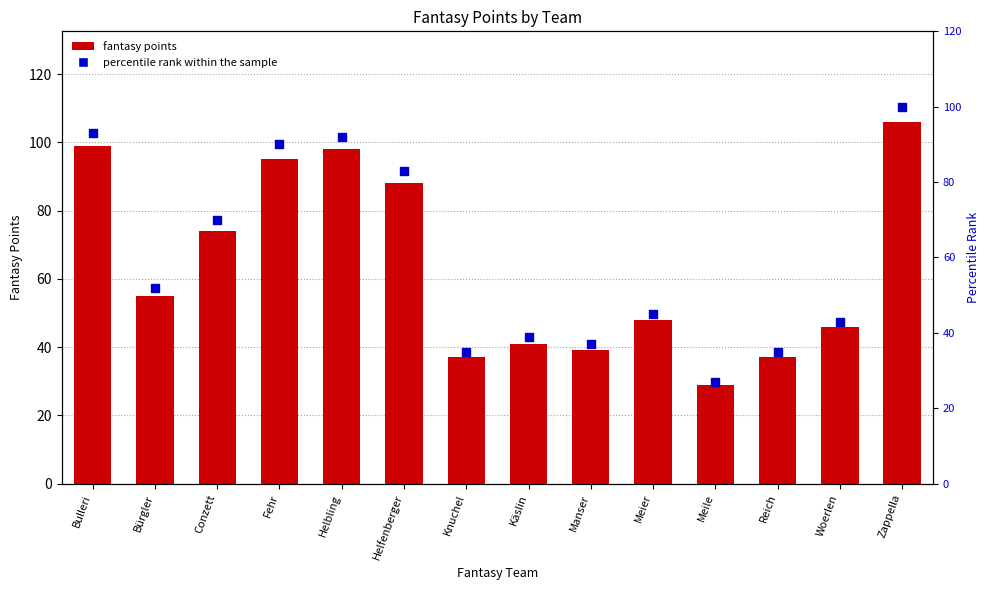

What is the total value across all series at Bürgler?

107